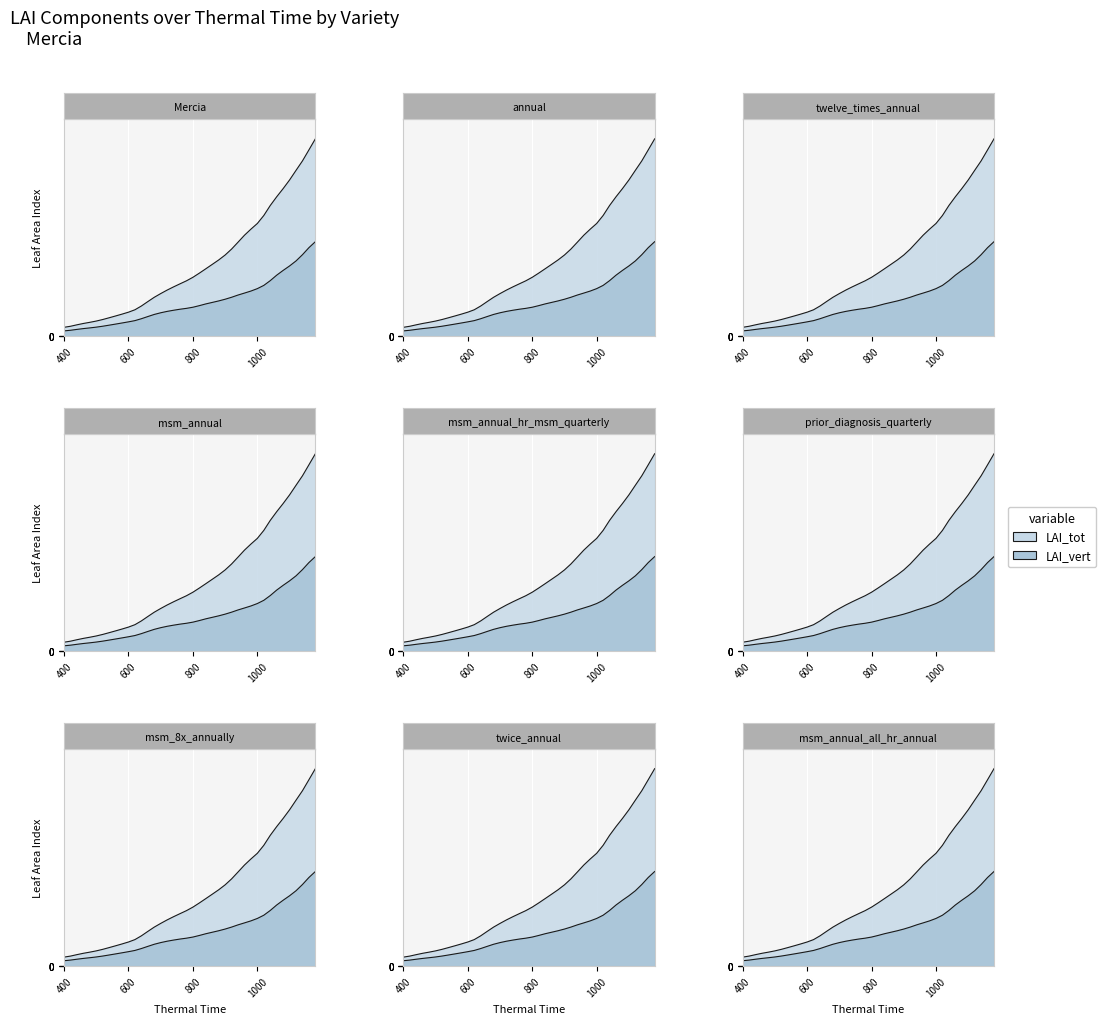

What is the approximate value of LAI_tot at 620.0?

0.6